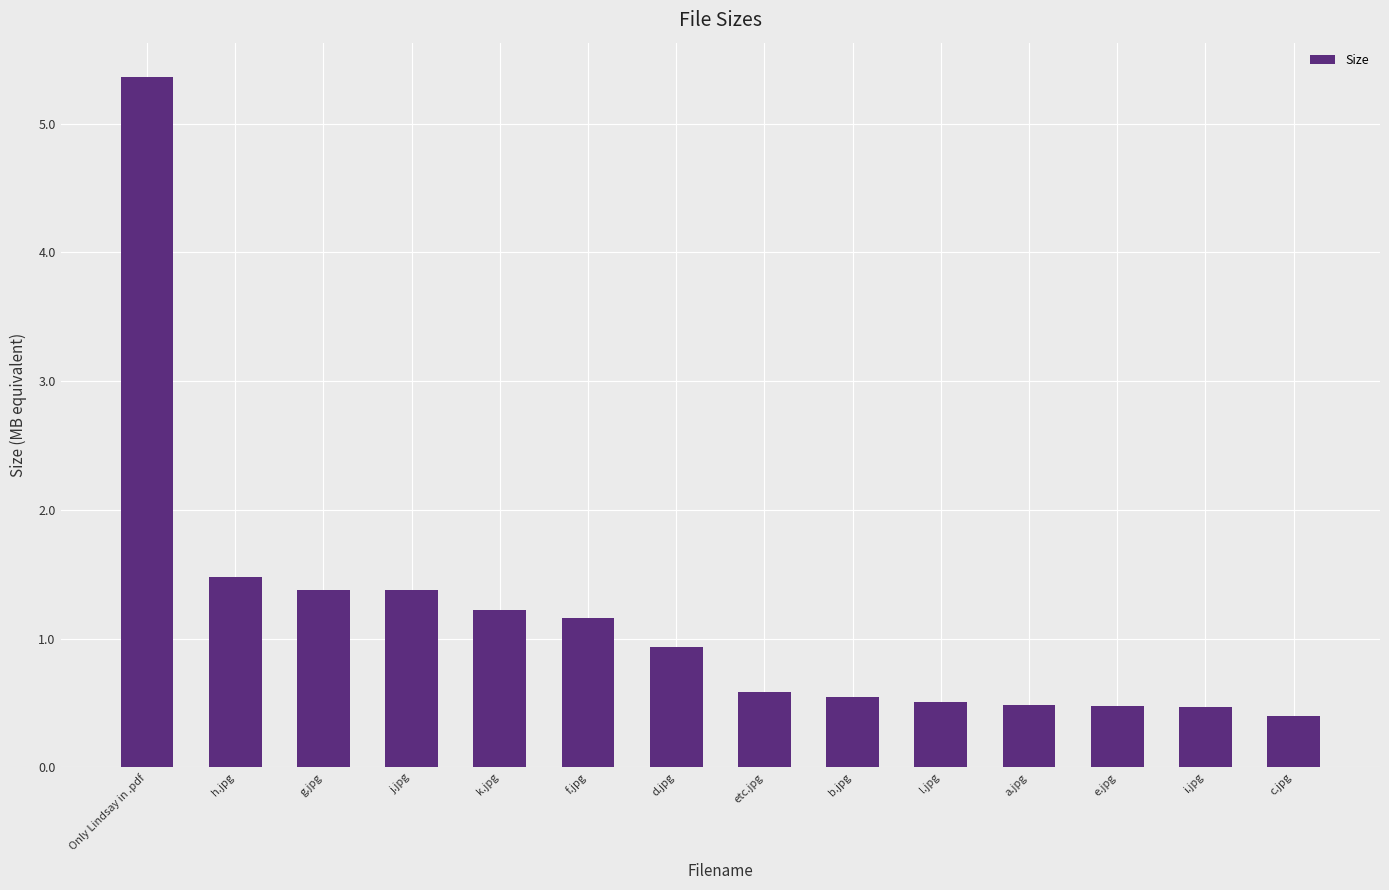

Approximately how many times larger is the value at l.jpg compared to g.jpg?

0.4